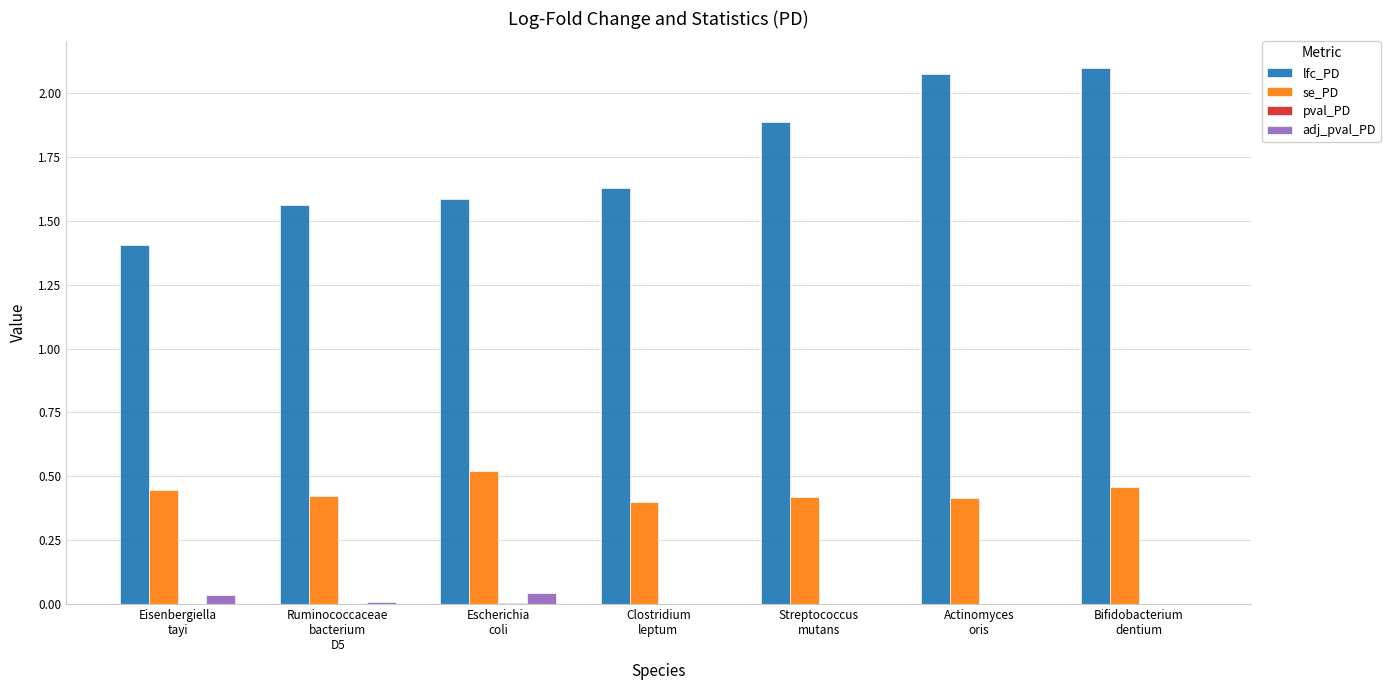

Which series has the largest total across all categories?

lfc_PD